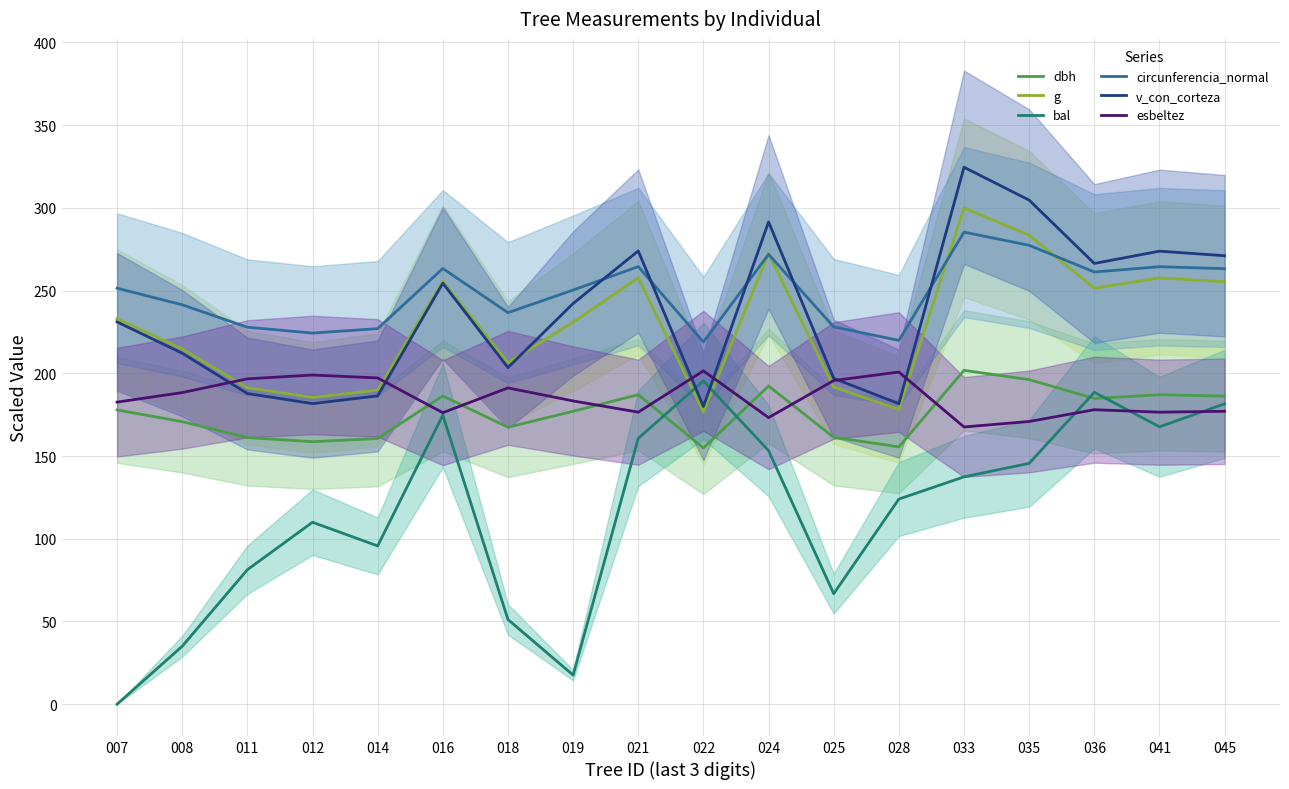

How many intersections are there between esbeltez and g?

6